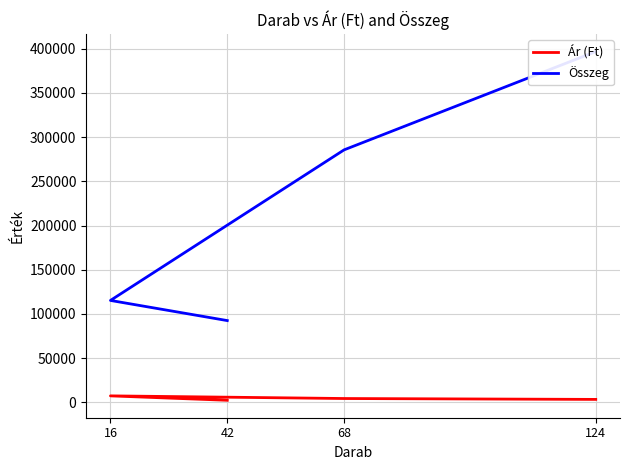

True or false: Ár (Ft) has a value of 4200 at 68.

True